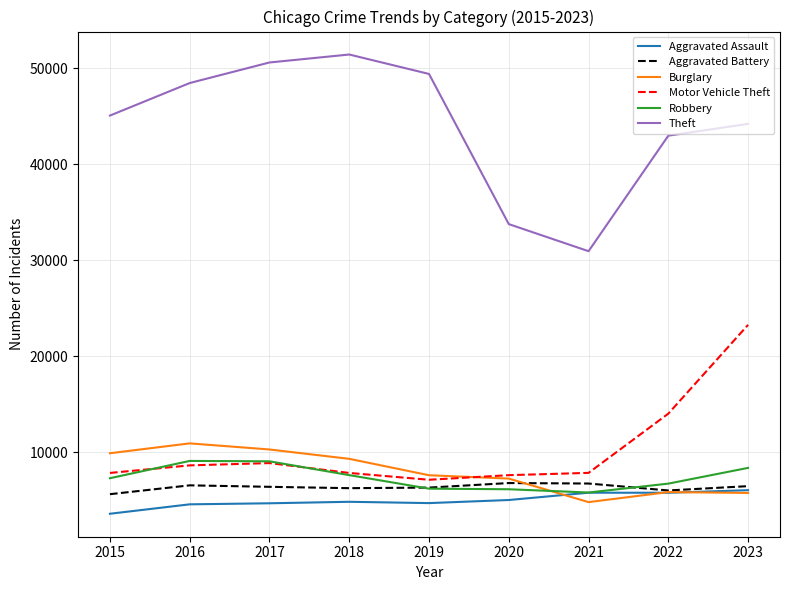

Where does the Aggravated Battery series first go above 6397?

2016